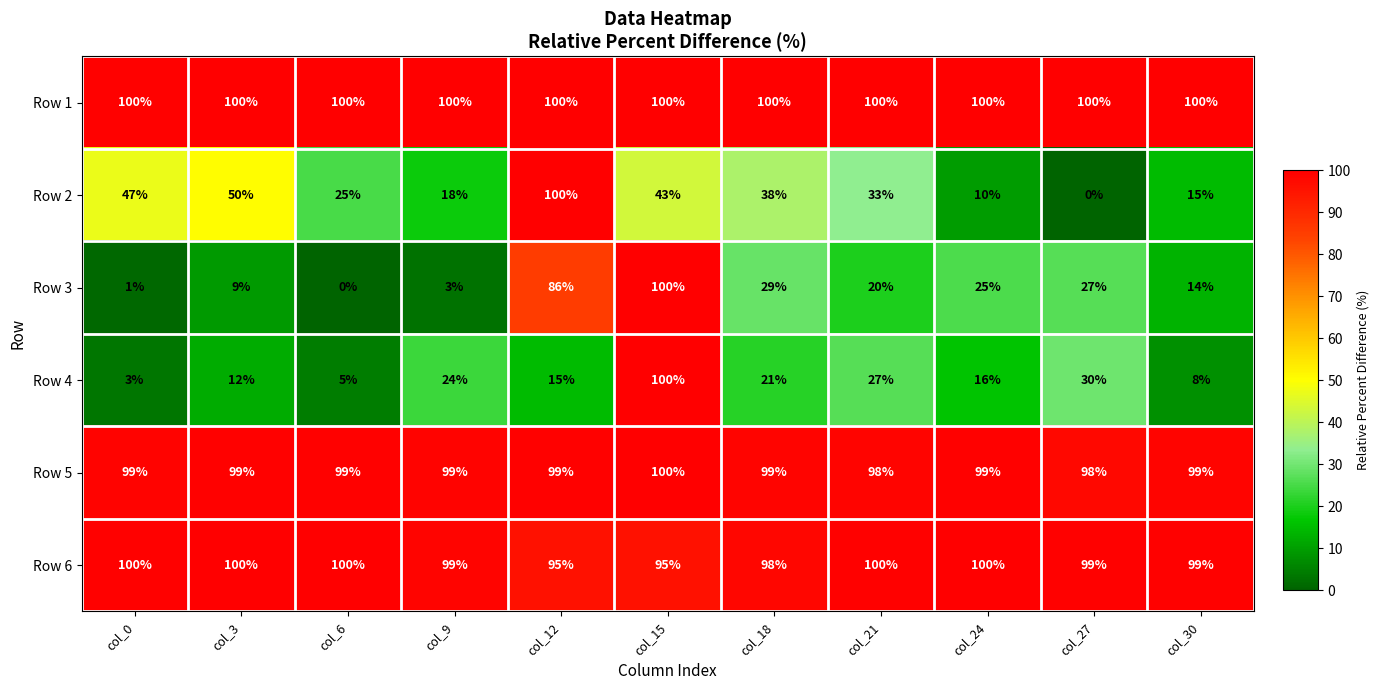

What is the difference between the highest and lowest values at col_27?

100